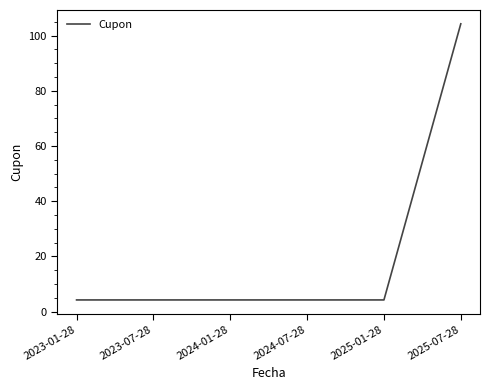

The chart shows a value of 4.2 at 2025-01-28. True or false?

True